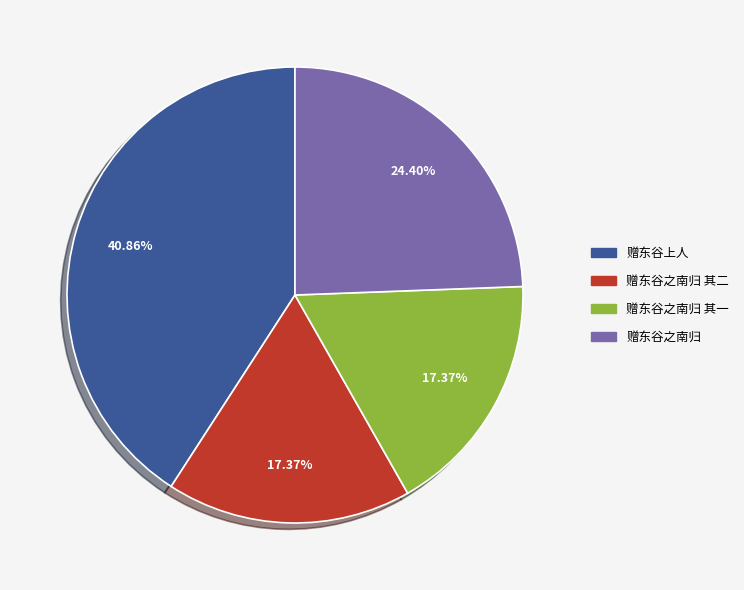

Does any single category account for the majority?

No